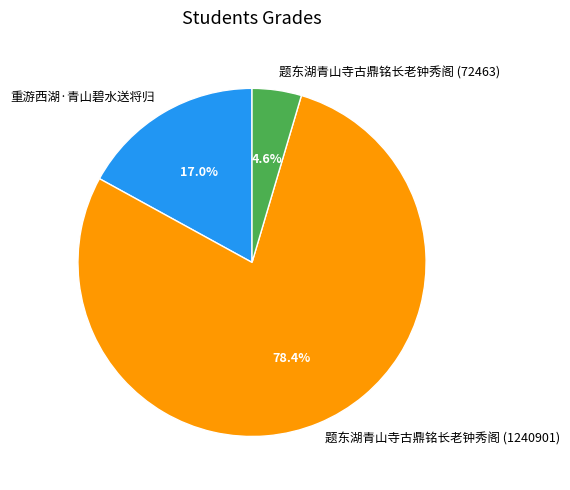

To the nearest percent, what is the difference between the 重游西湖·青山碧水送将归 and 题东湖青山寺古鼎铭长老钟秀阁 (1240901) slice percentages?

61%